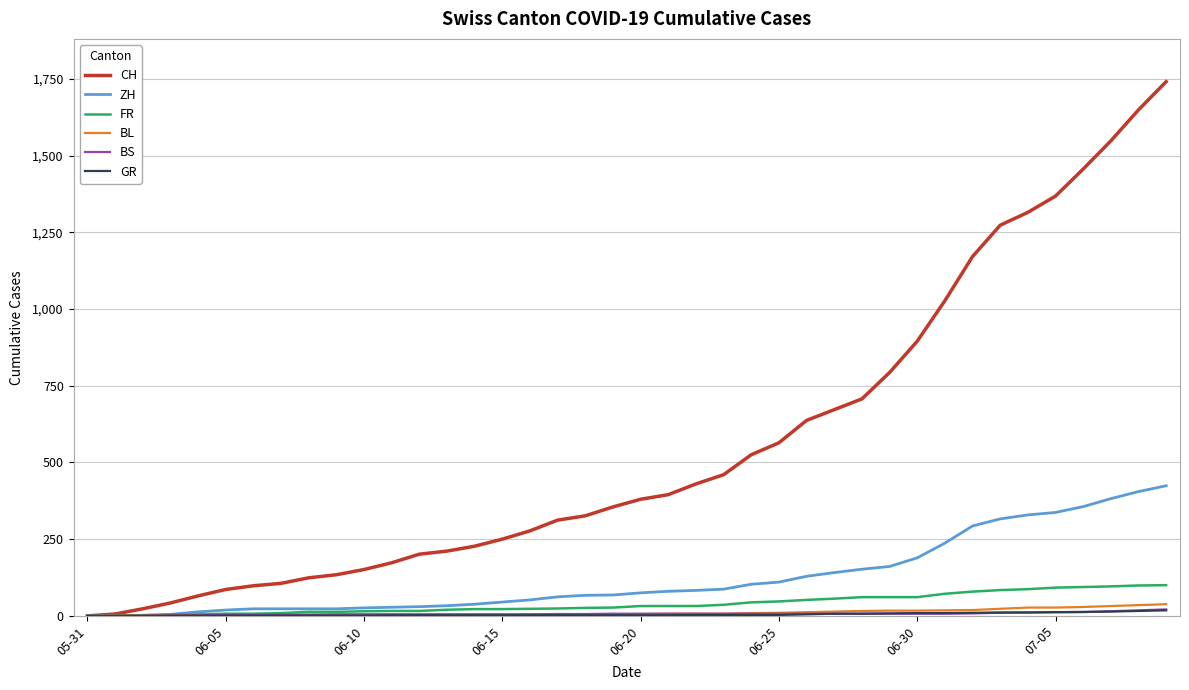

What is the maximum value shown in the chart?

1741